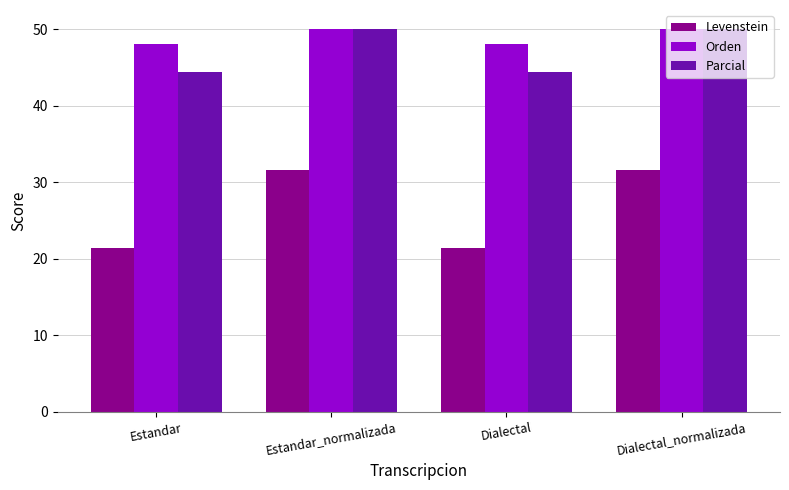

What is the total value across all series at Estandar_normalizada?

131.6